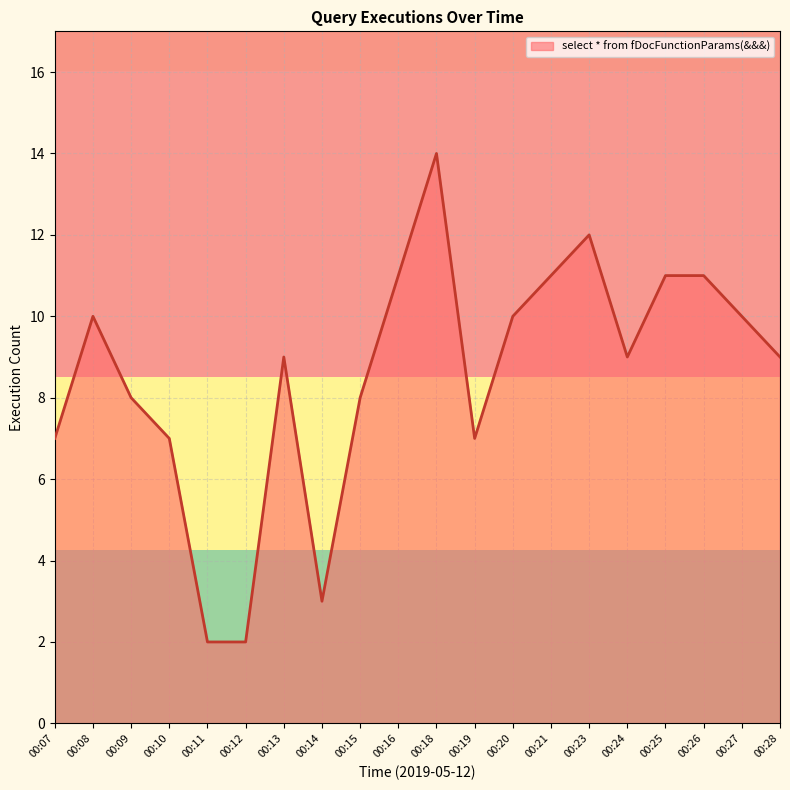

Which has a higher value, 00:27 or 00:21?

00:21